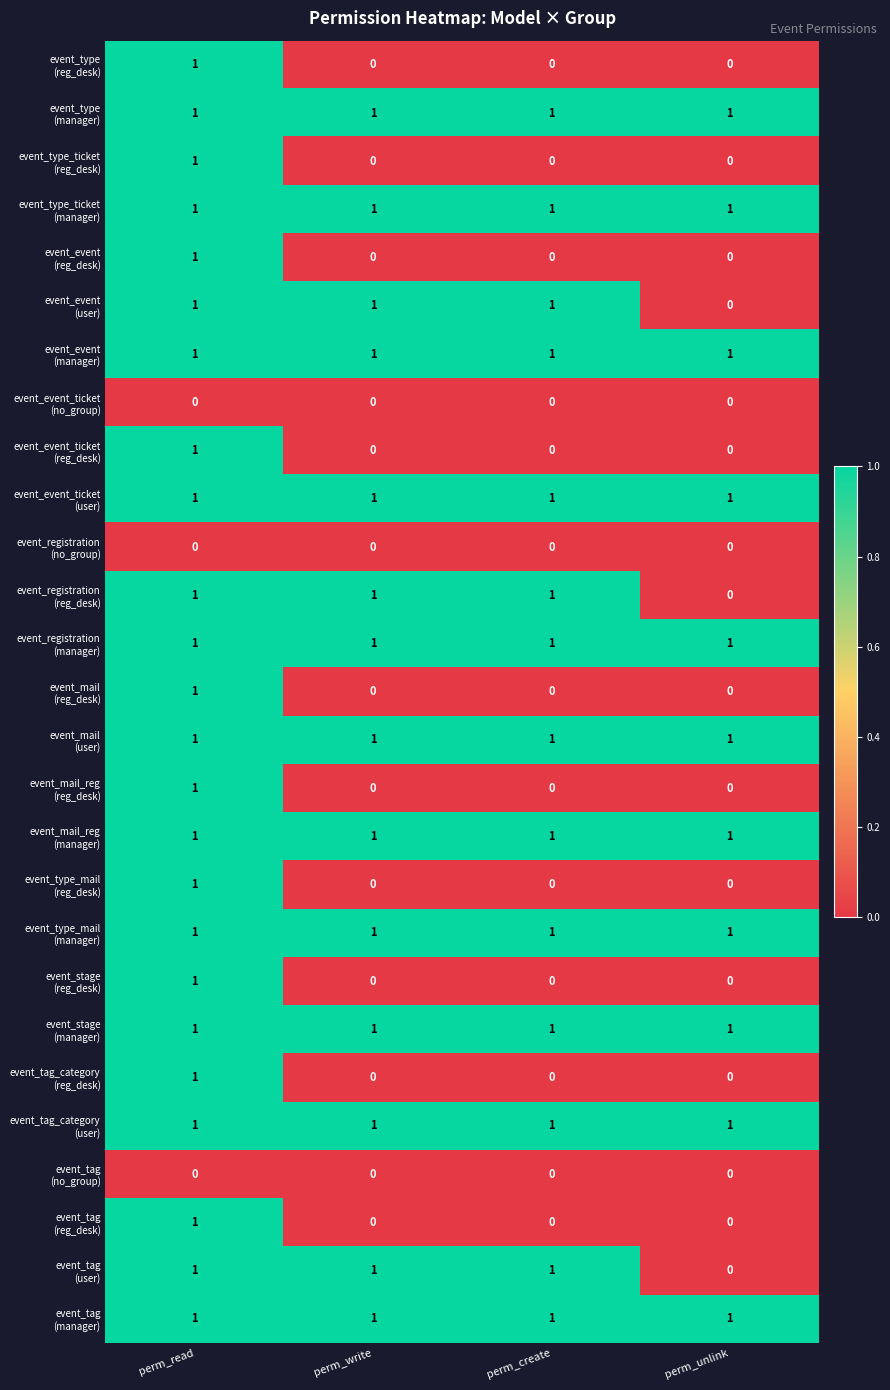

At how many categories does at least one series exceed 0?

4